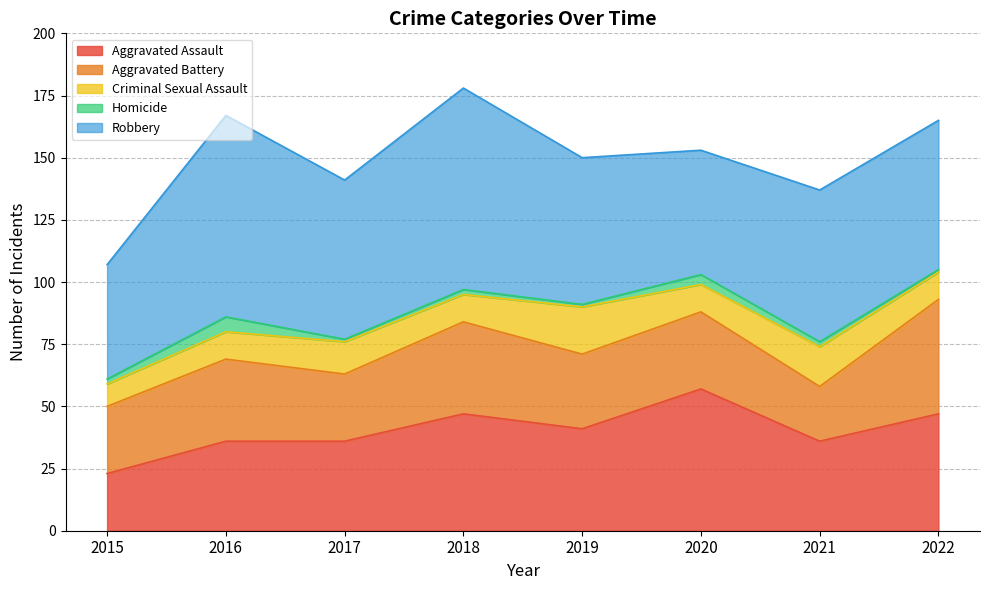

What is the total value across all series at 2015?

107